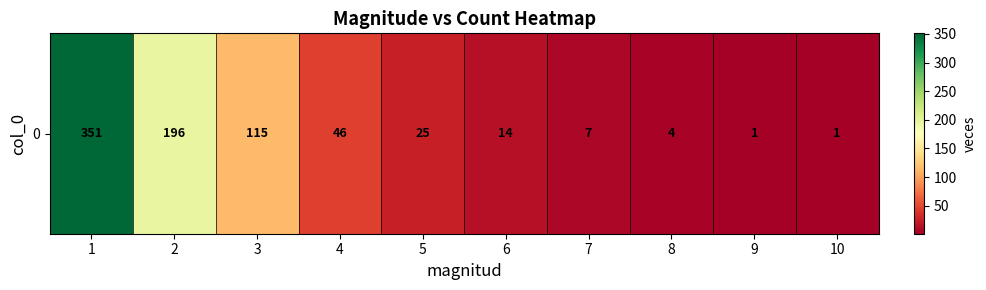

Count the number of values greater than 25.

4